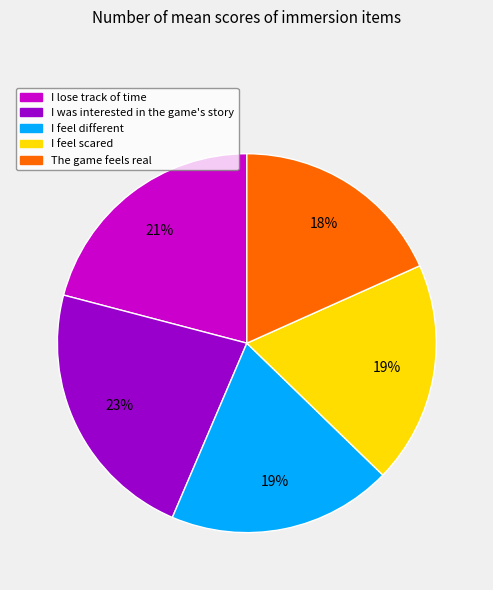

To the nearest percent, what is the difference between the I lose track of time and The game feels real slice percentages?

3%